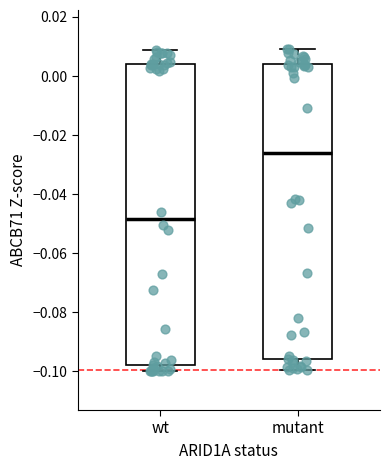

Which box has the highest median line?

mutant